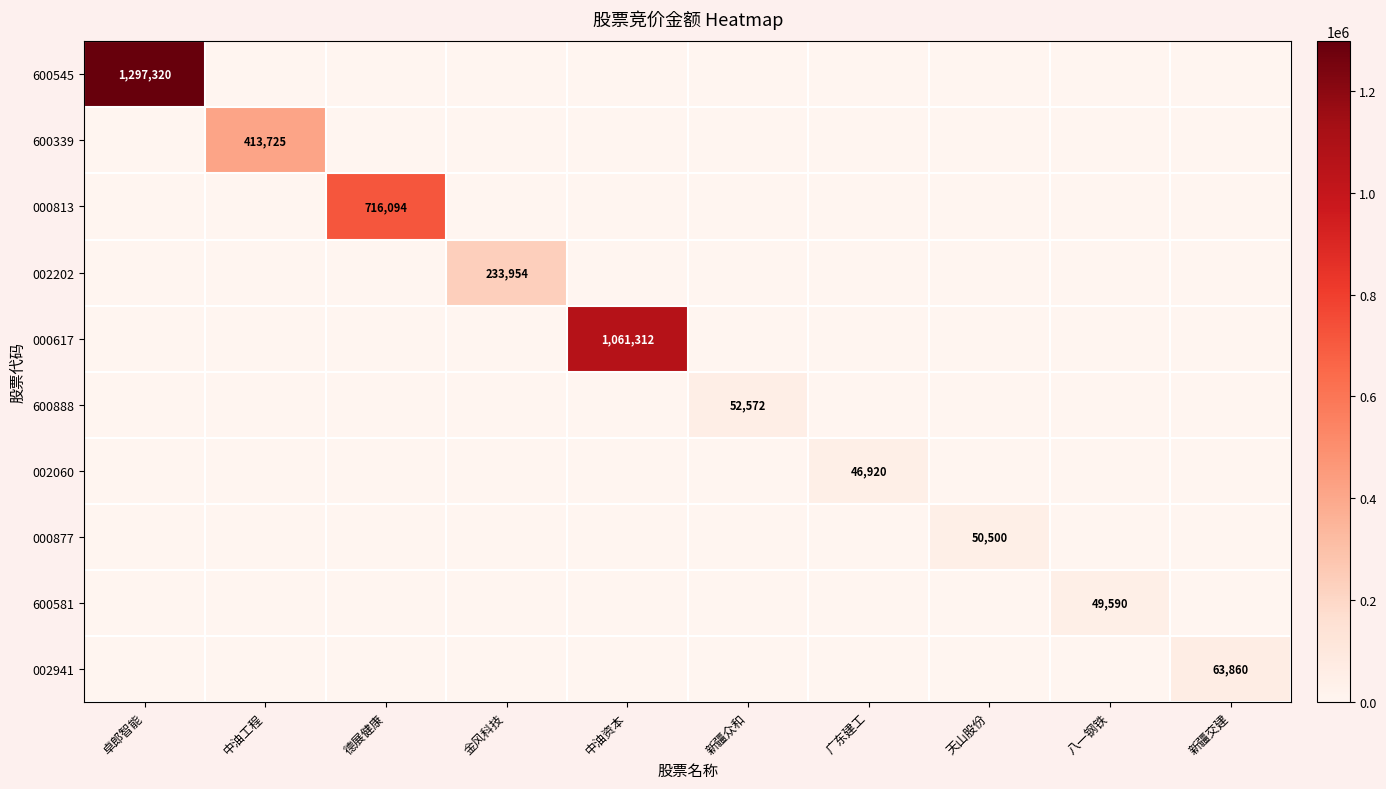

What is the spread (max minus min) of values at 新疆众和?

52572